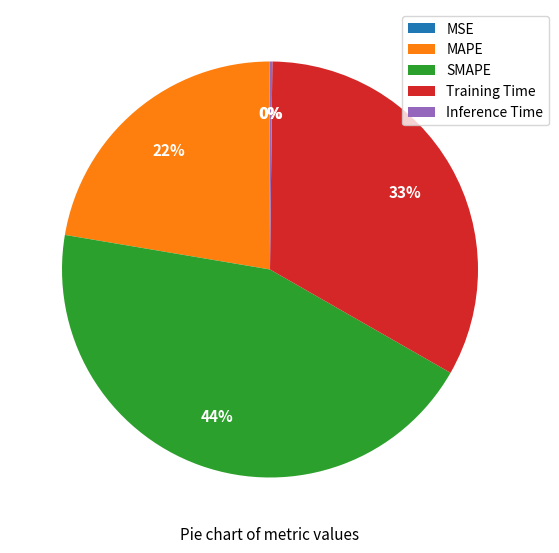

True or false: SMAPE accounts for 44% of the total.

True